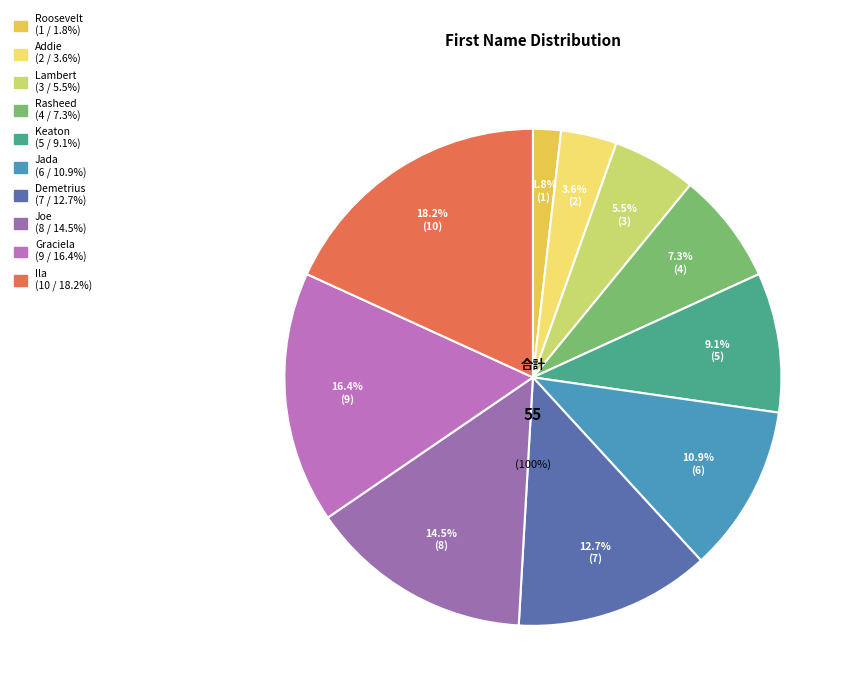

What is the change in value from Roosevelt to Demetrius?

+6